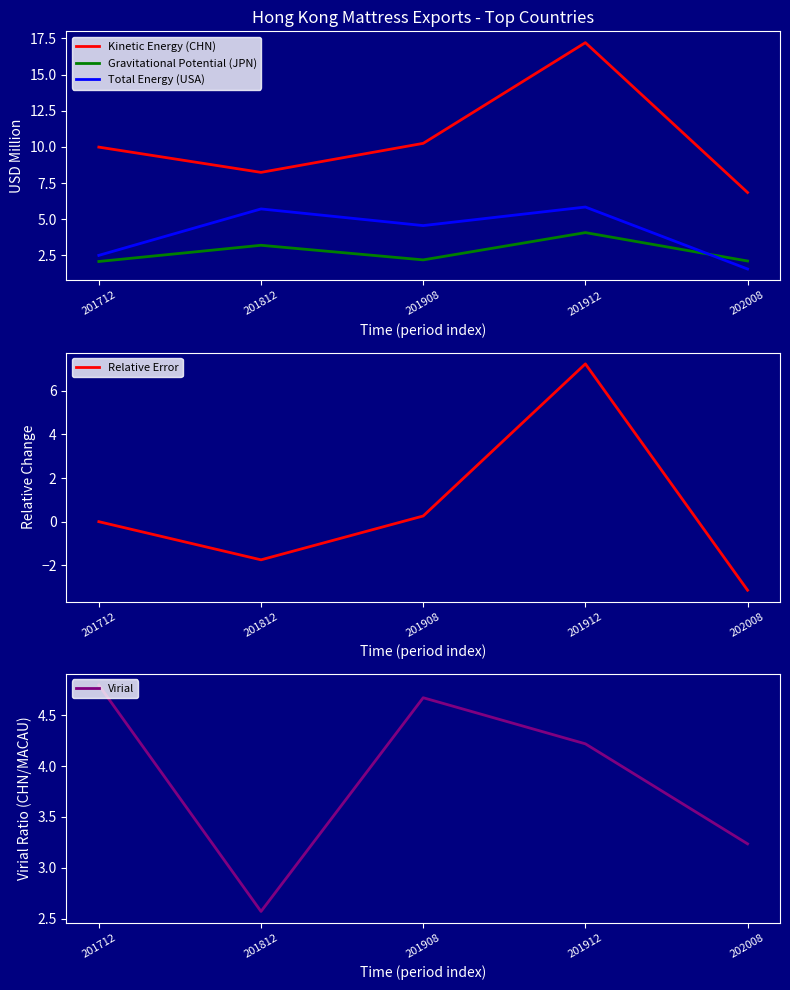

List the series in order of their peak value, highest first.

Kinetic Energy (CHN), Relative Error, Total Energy (USA), Virial, Gravitational Potential (JPN)